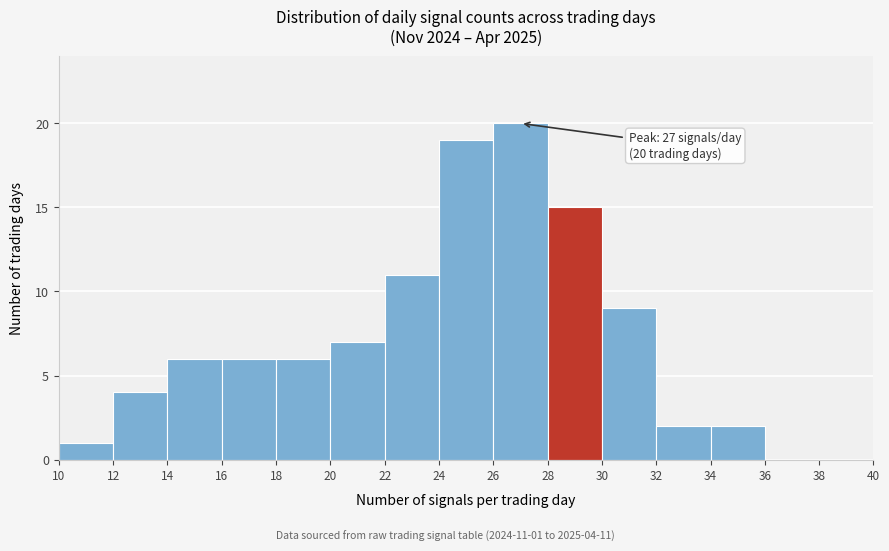

Which range on the x-axis has the tallest bar?

26 to 28